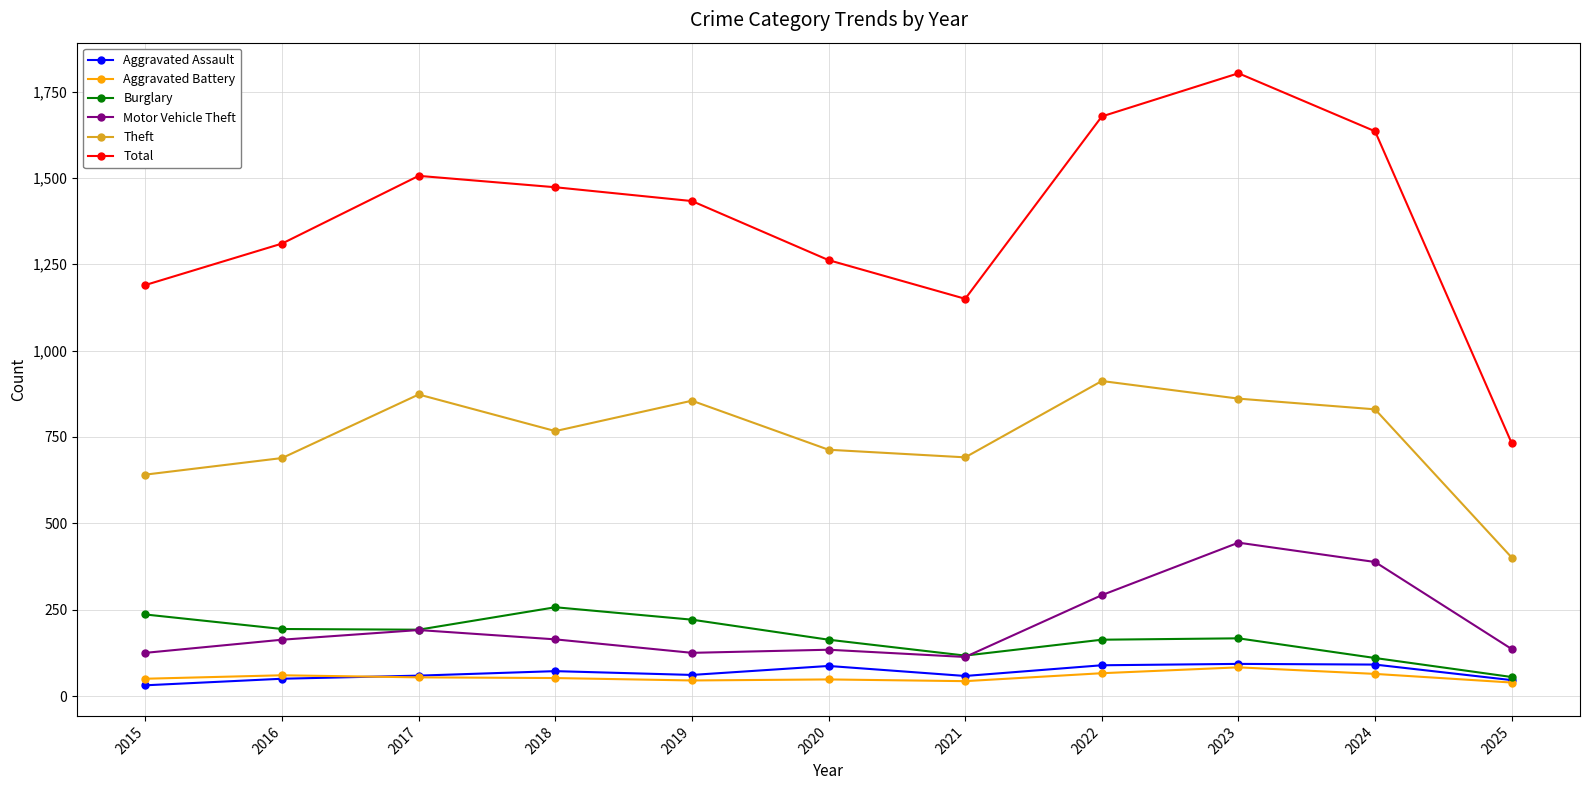

Count the number of data series in this chart.

6